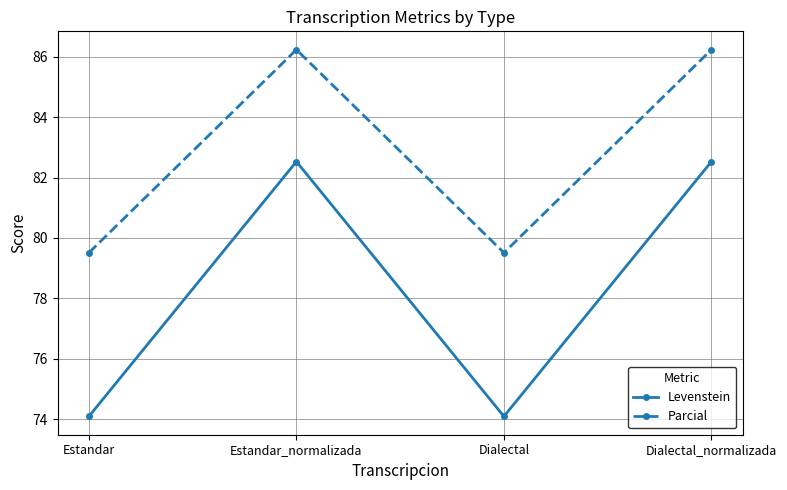

True or false: Levenstein has a value of 74.1 at Estandar.

True